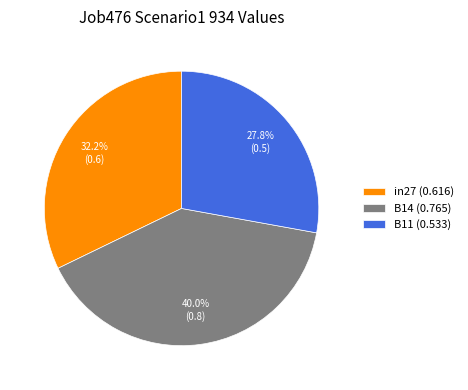

Rank the categories by value from lowest to highest.

B11, in27, B14